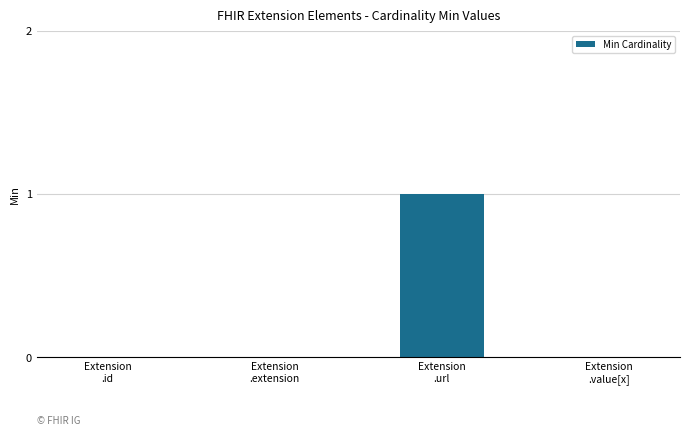

How many data points does each series have?

4